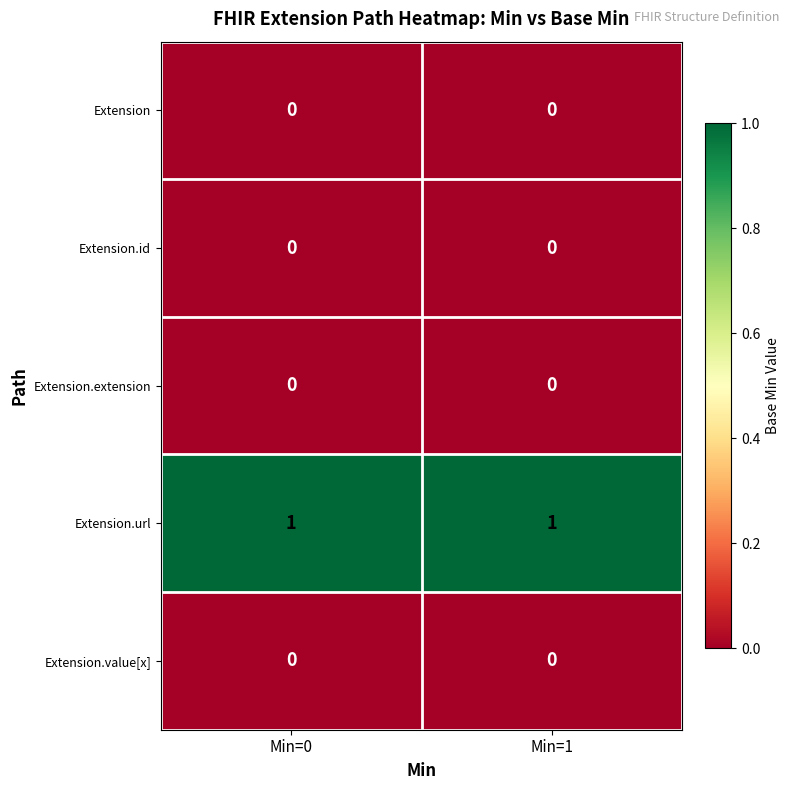

Is the value of Extension.value[x] at Min=0 greater than the value of Extension.url at Min=1?

No